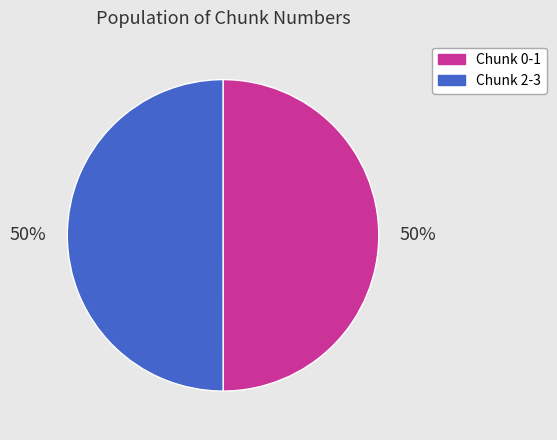

To the nearest percent, what is the average slice percentage?

50%